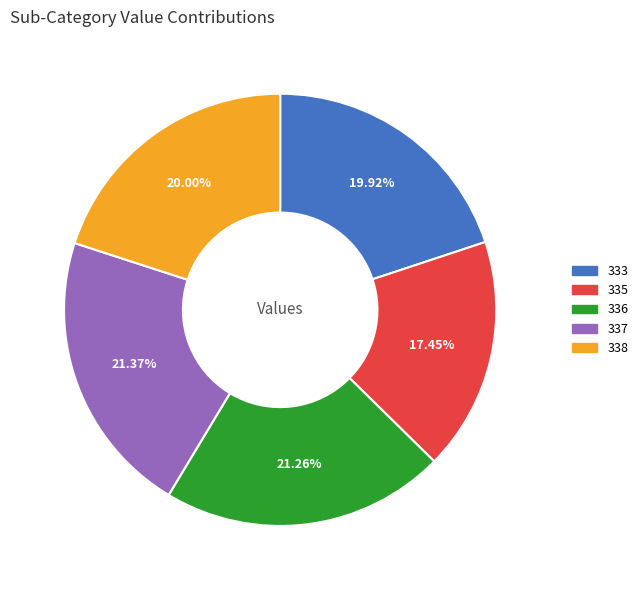

Is there any slice that represents more than half of the pie?

No